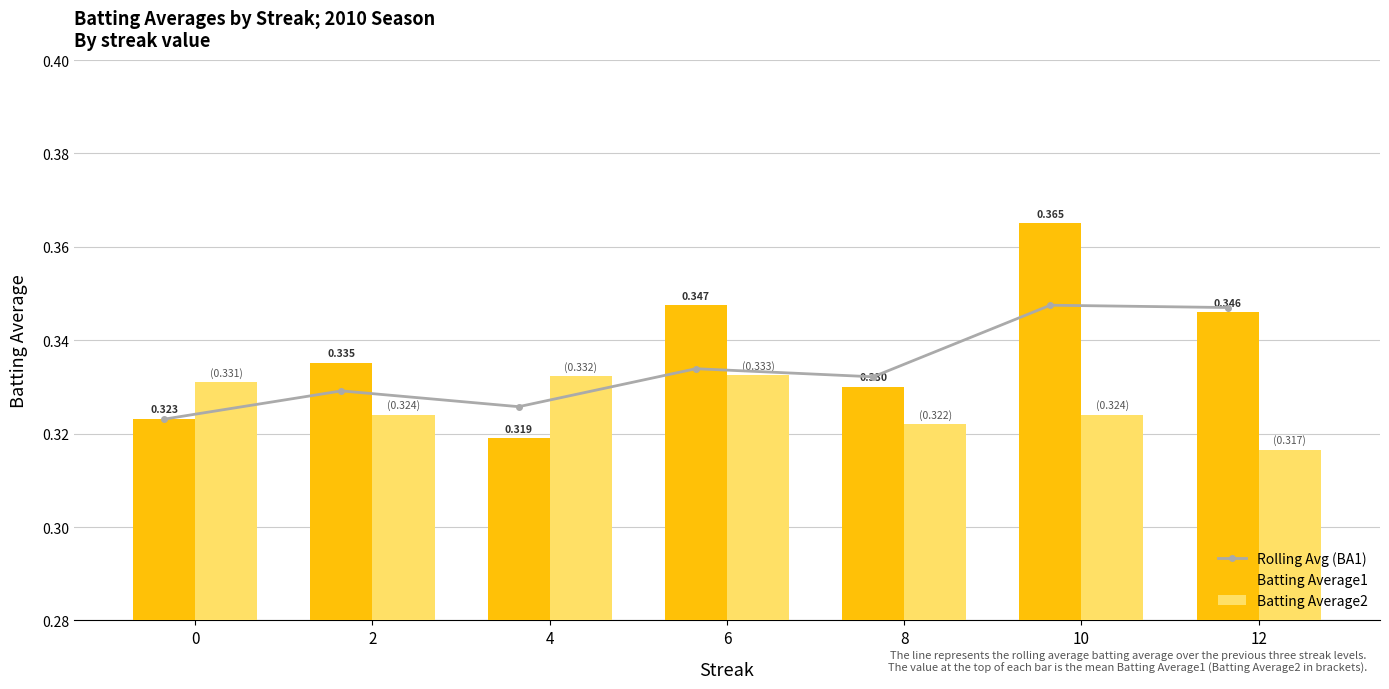

What is the value of the Batting Average1 bar at the 1st from the left?

0.3